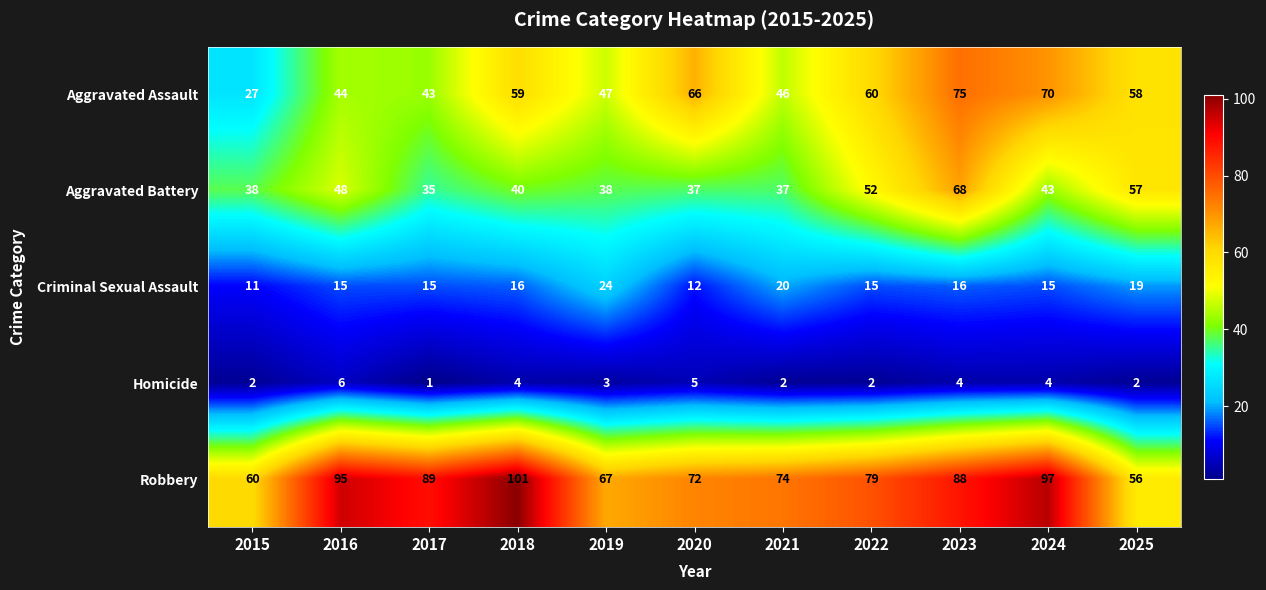

How many distinct data groups are displayed?

5